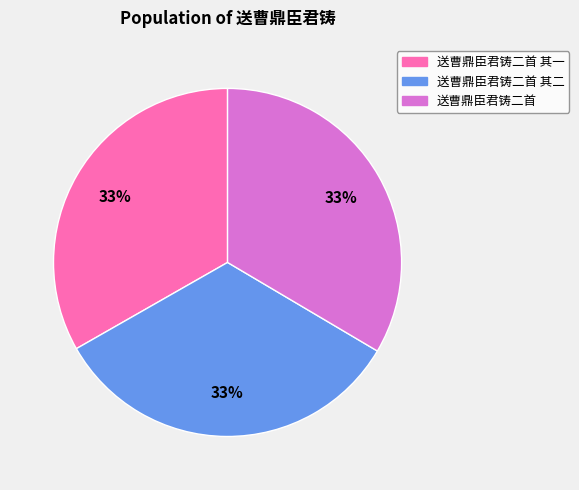

Is there a majority slice in this chart?

No